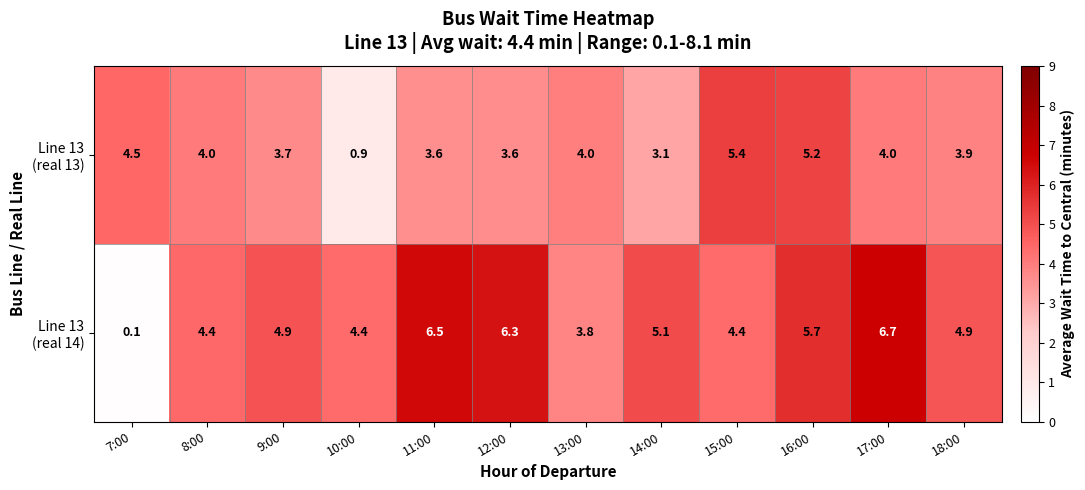

Which category has the lowest value across all series?

7:00